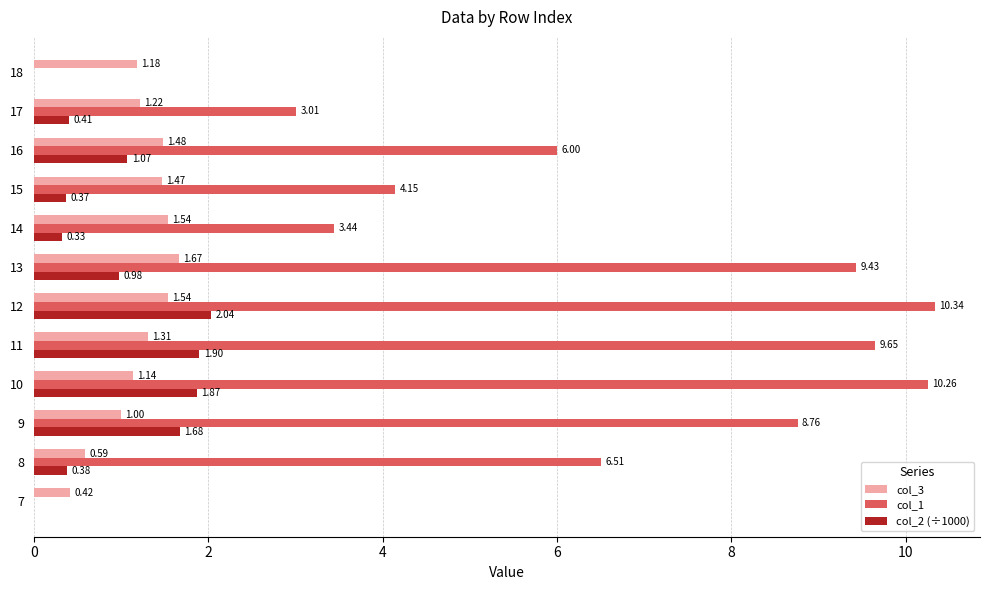

What is the sum of the col_3 values at 15 and 9?

2.5